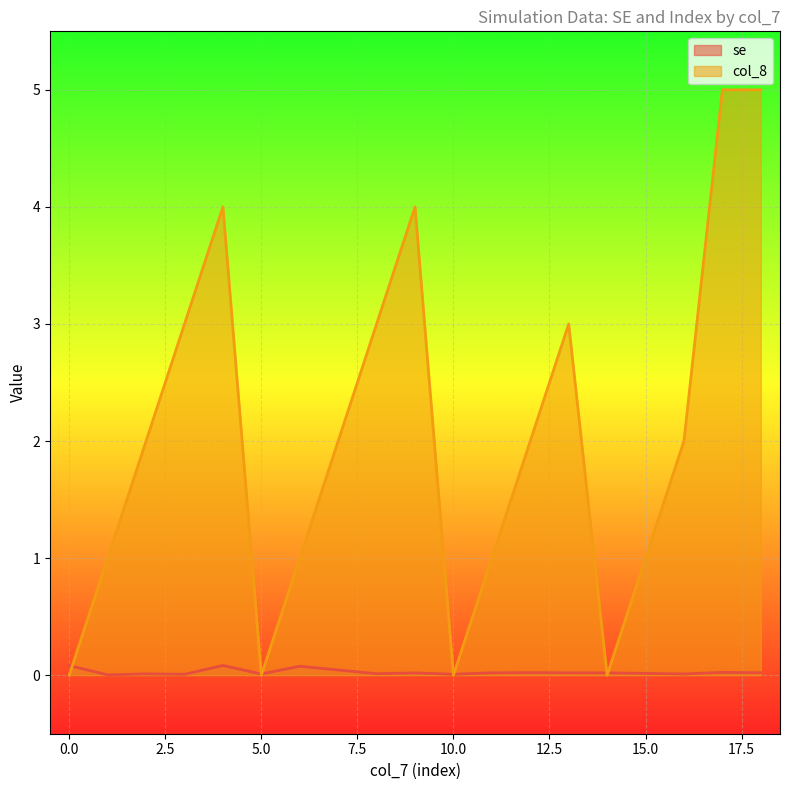

What is the value of the col_8 point at the 17th from the left?

5.0